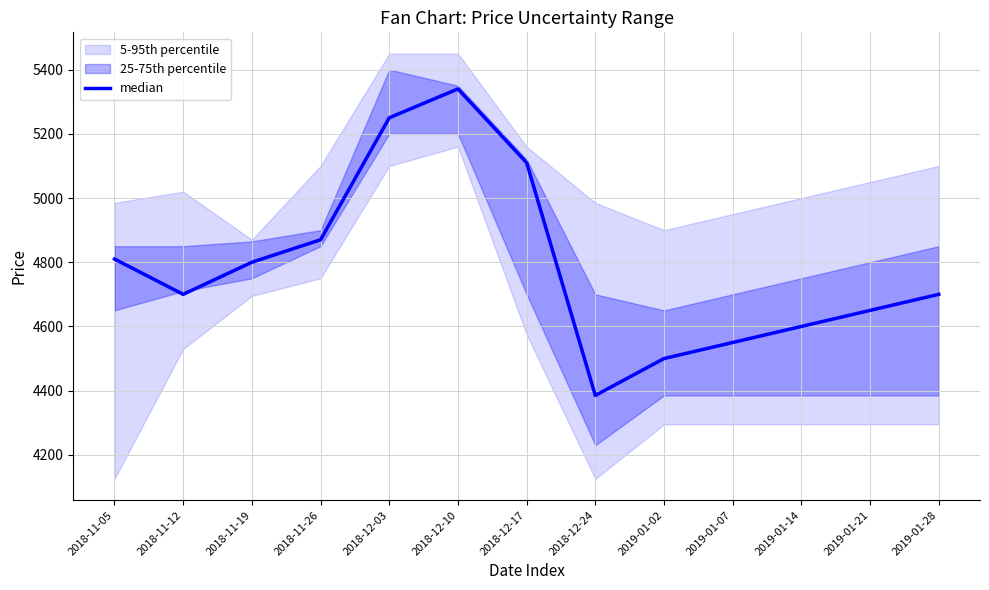

How many lines are shown in the chart?

1